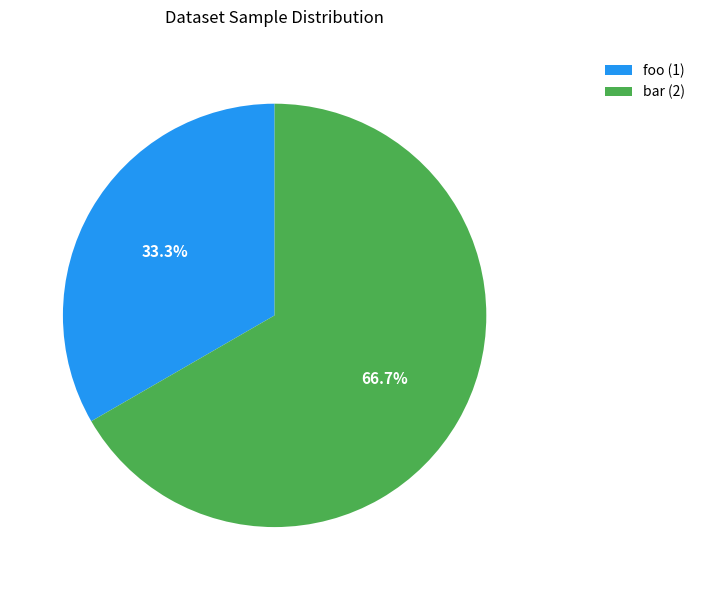

To the nearest percent, what percentage of the pie is bar?

67%